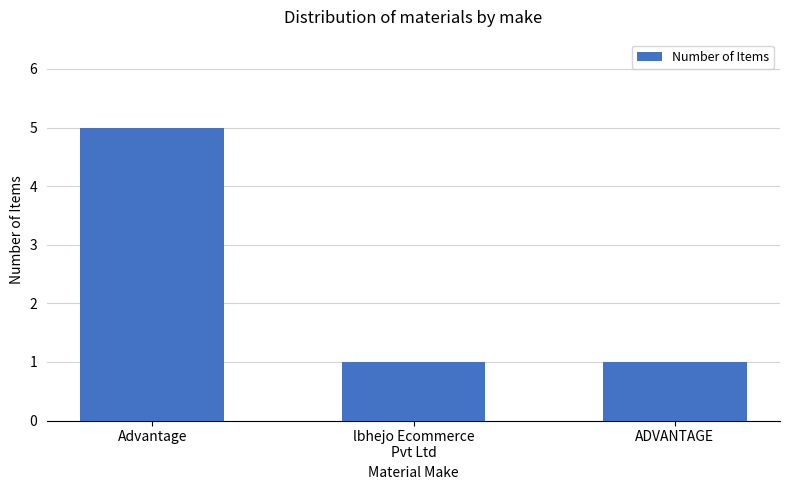

How many distinct data groups are displayed?

1